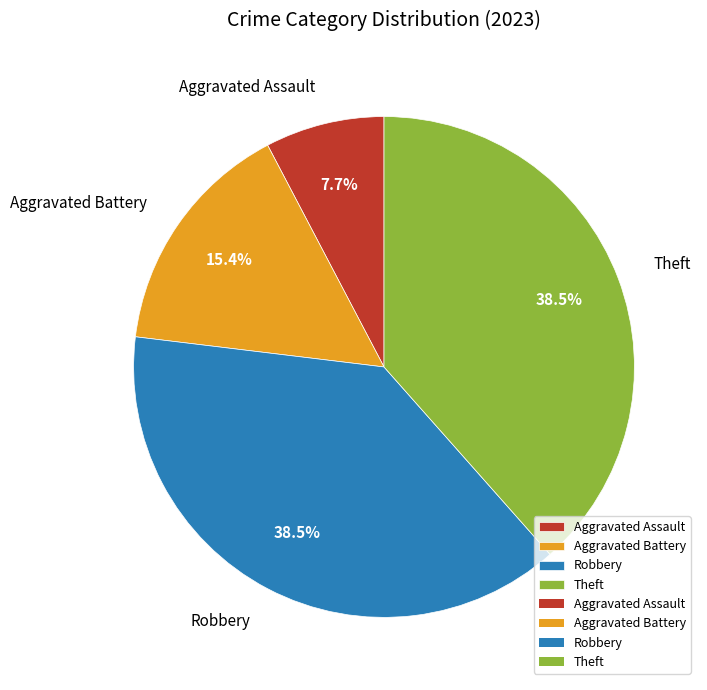

Is it true that Aggravated Battery is 6% of the pie?

False